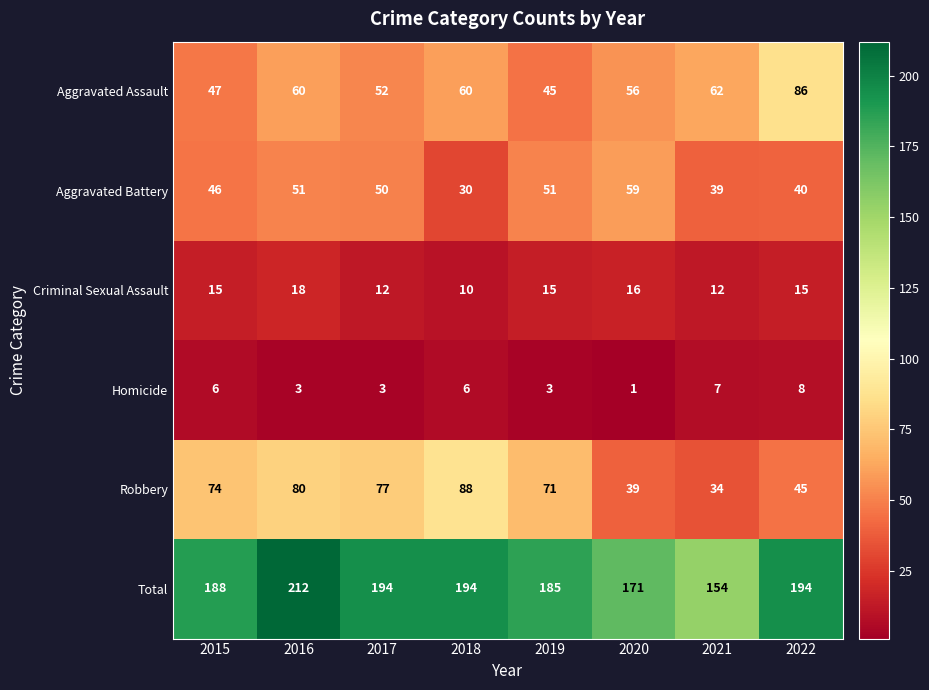

What is the approximate value of Total at 2017, to the nearest 5?

195